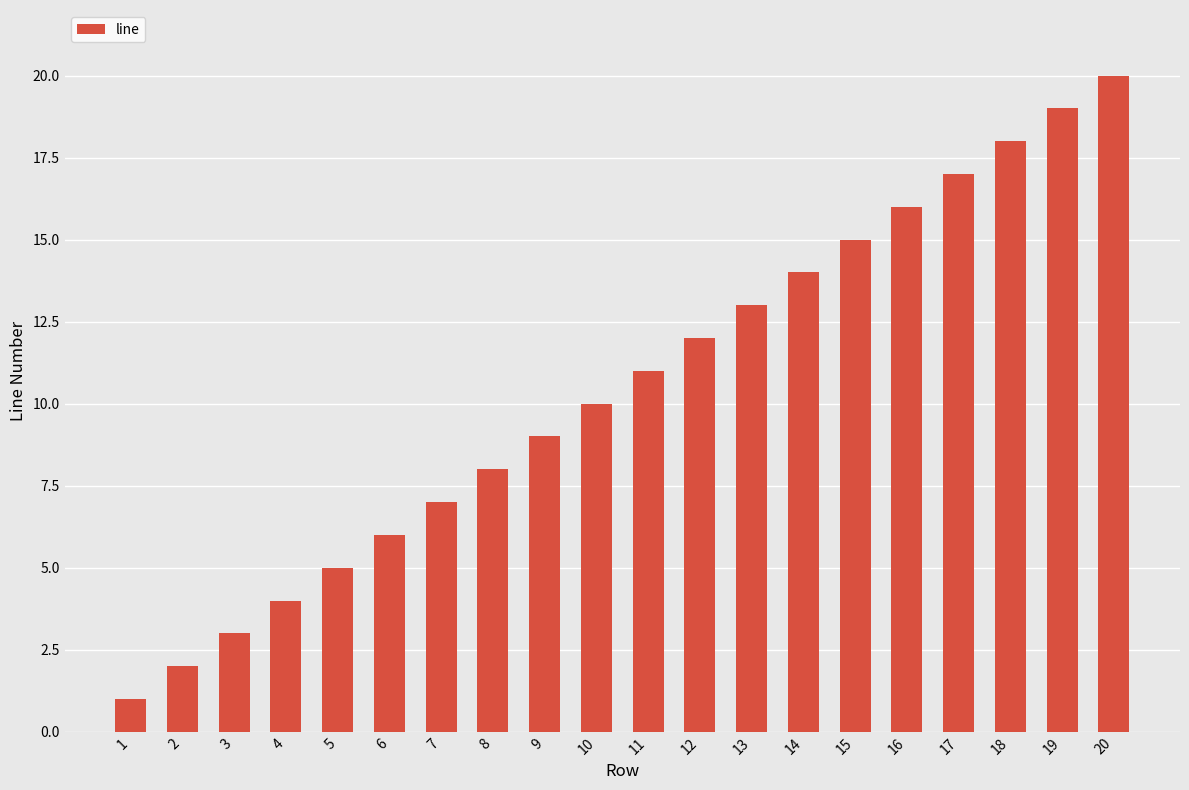

Reading left to right, what are all the values shown in this chart?

1	2	3	4	5	6	7	8	9	10	11	12	13	14	15	16	17	18	19	20